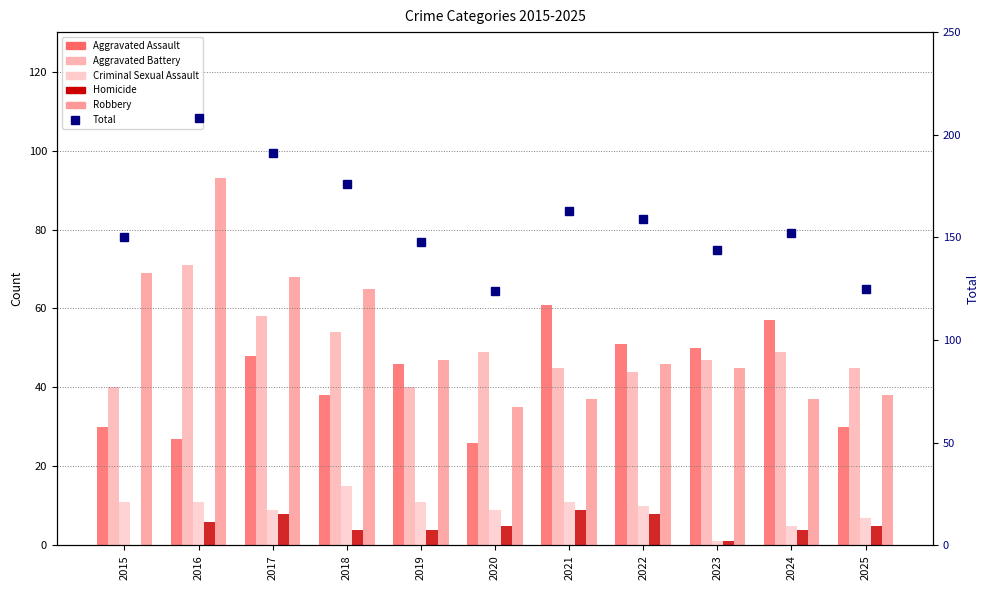

At 2021, list the series in order from largest to smallest.

Total, Aggravated Assault, Aggravated Battery, Robbery, Criminal Sexual Assault, Homicide